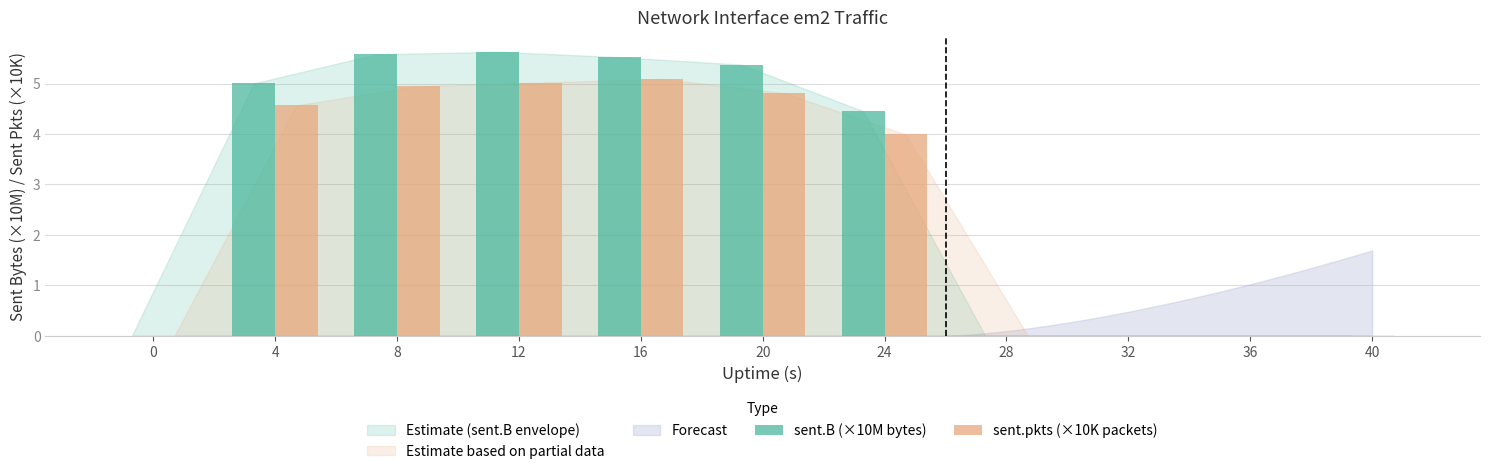

What is the maximum value shown in the chart?

5.6